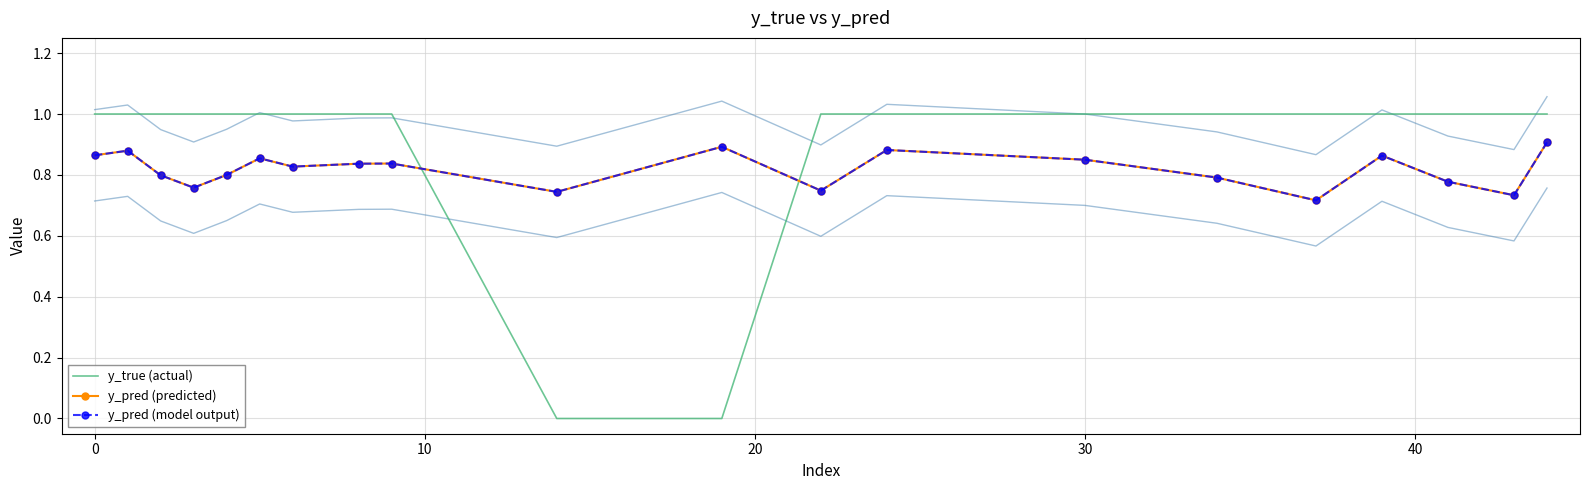

Does the chart have visible grid lines?

Yes